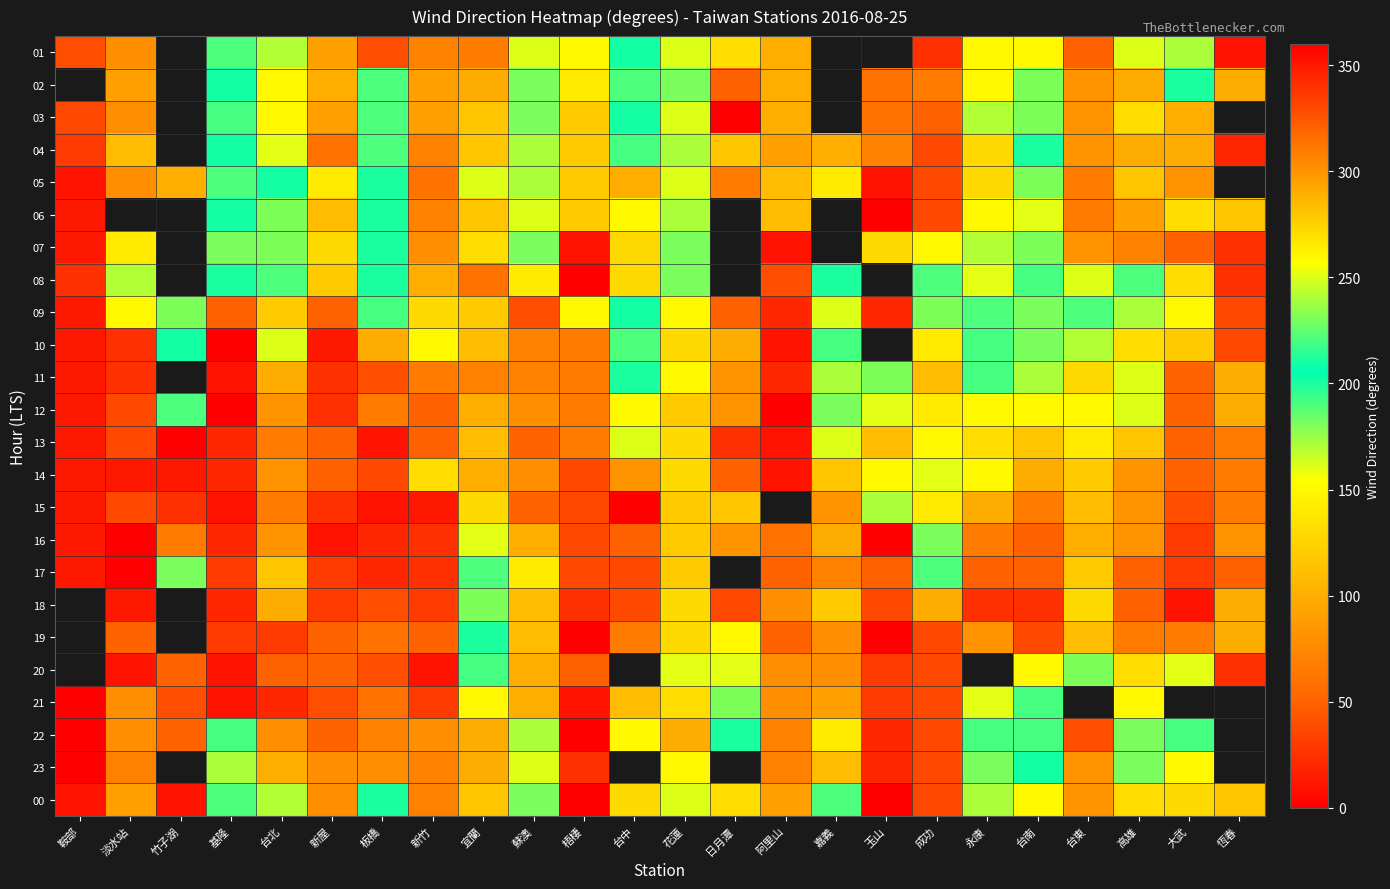

Where does the 23 series first go above 240?

鞍部